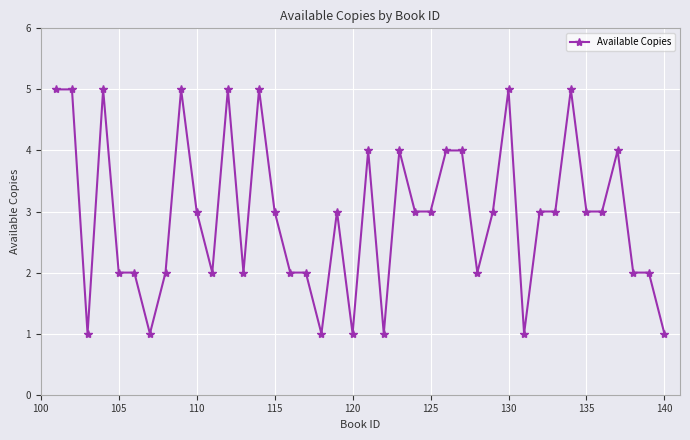

What is the value of the 17th point from the left?

2